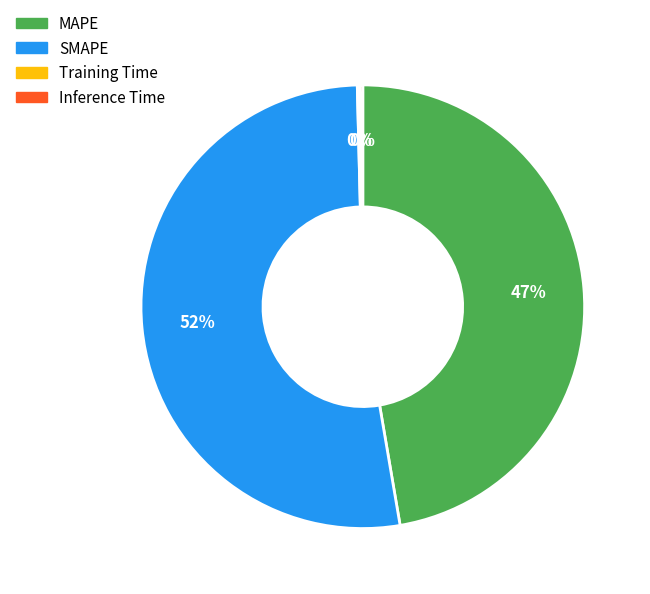

To the nearest percent, what is the average slice percentage?

25%